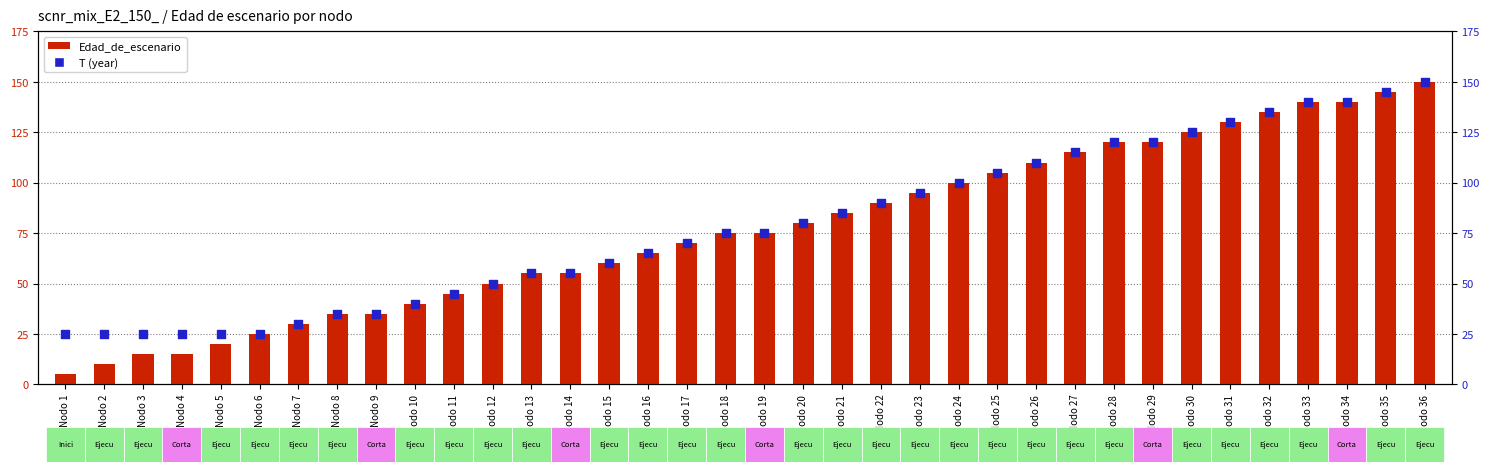

At which category is the sum across all series the highest?

Nodo 36